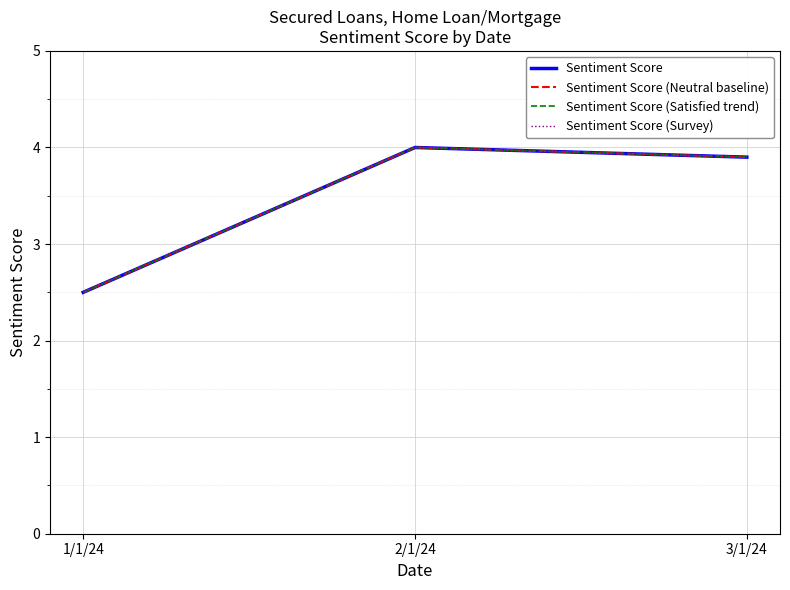

What is the label of the 1st point from the right?

3/1/24